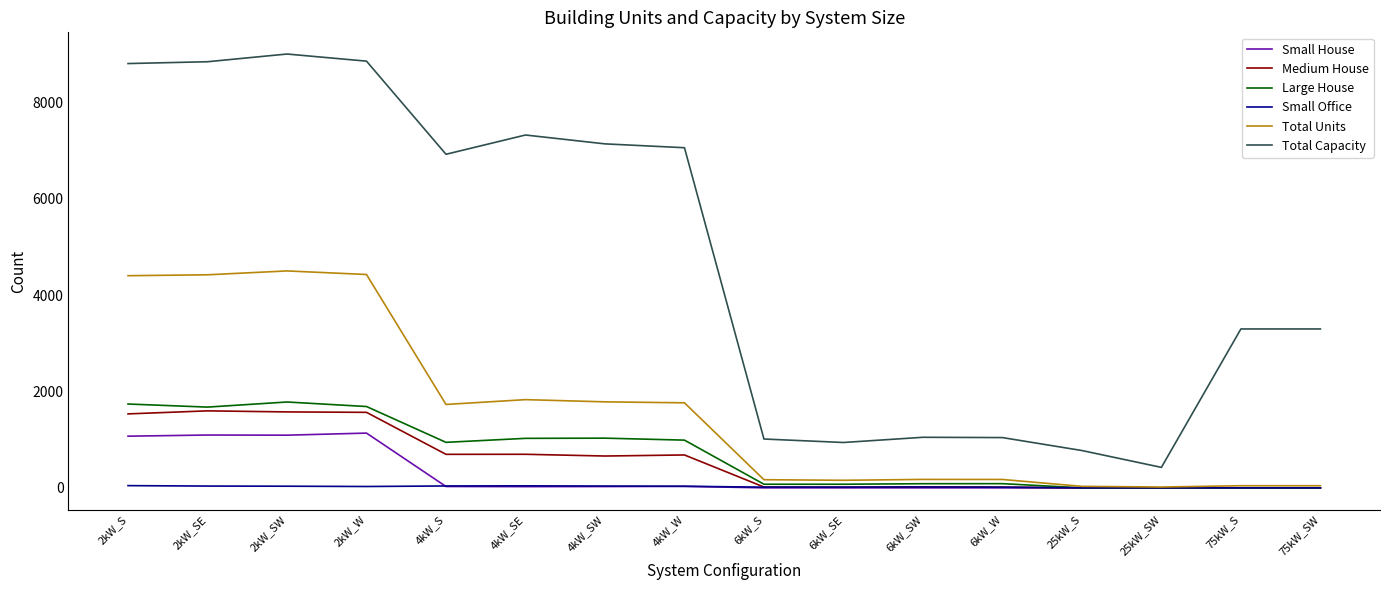

Which series has the widest spread of values?

Total Capacity